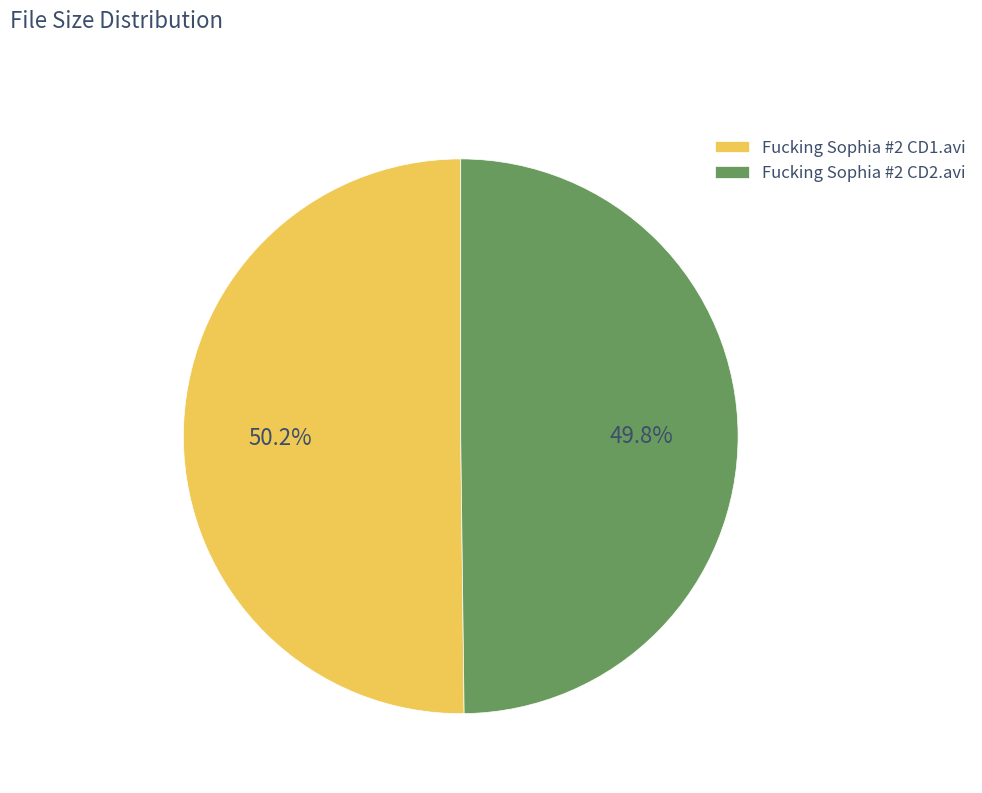

What is the ratio of the value at Fucking Sophia #2 CD1.avi to the value at Fucking Sophia #2 CD2.avi?

1.0